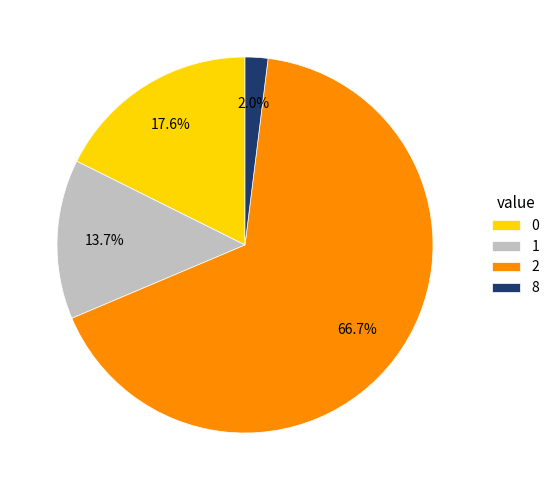

Count the number of slices in the pie.

4